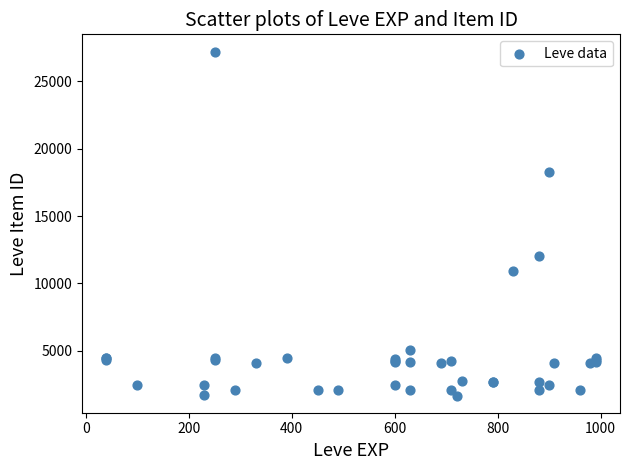

What Y value in the scatter plot is closest to 14448?

12018